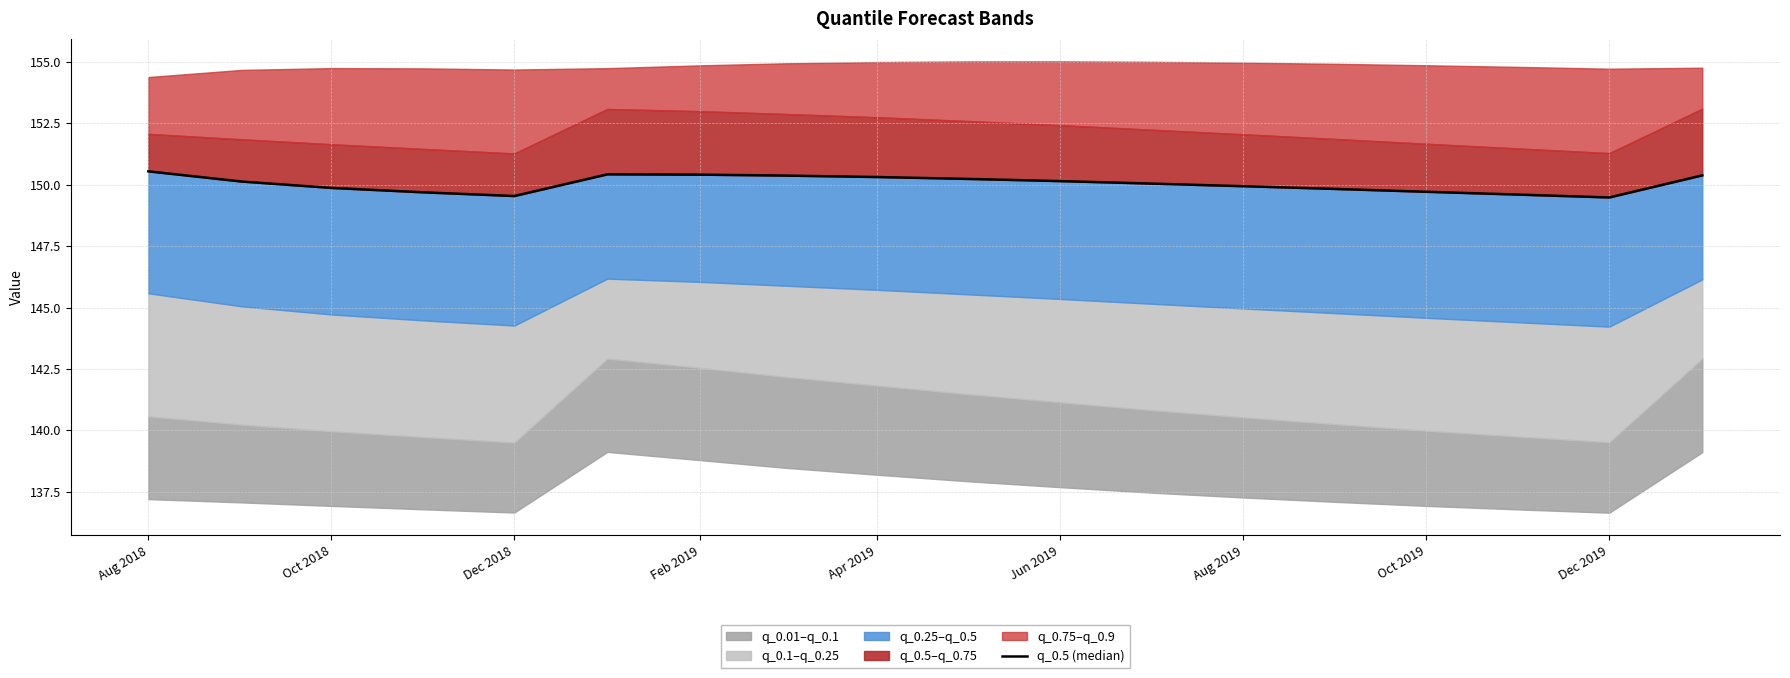

How many interior local valleys (lower than both neighbors) does the data have?

2